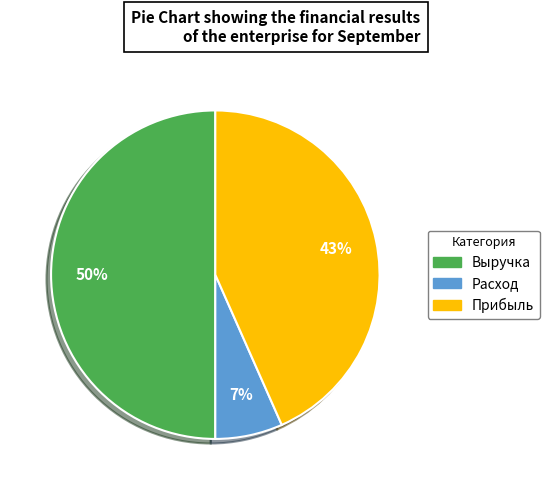

Is it true that Выручка is 45% of the pie?

False